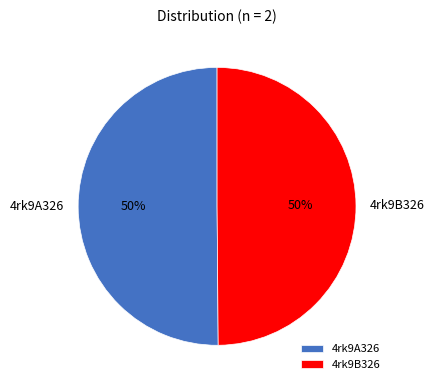

What percentage is the 4rk9B326 slice, to the nearest percent?

50%